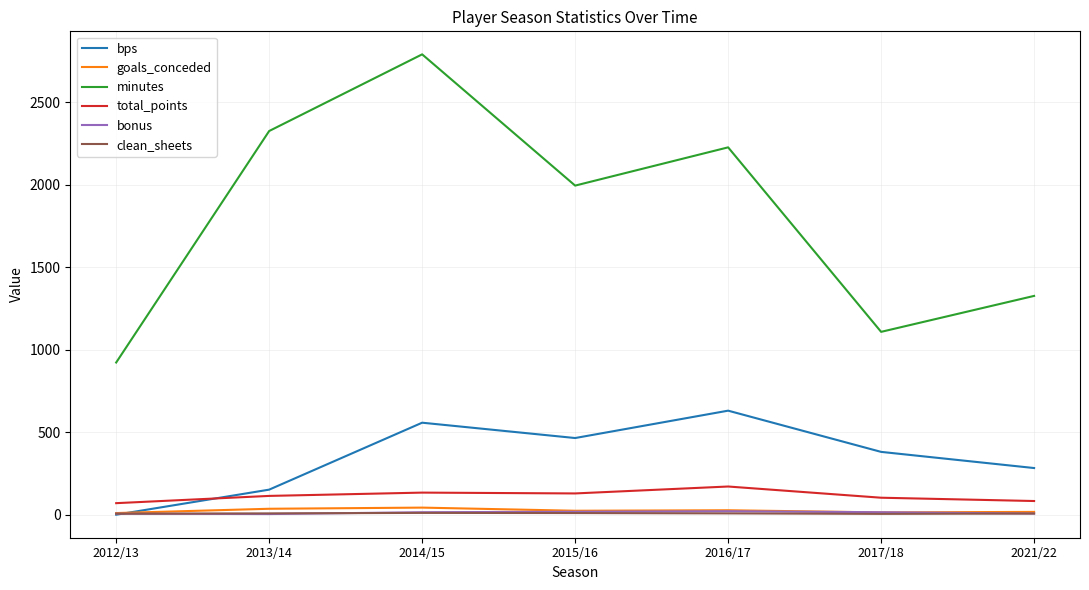

What is the total value across all series at 2016/17?

3086